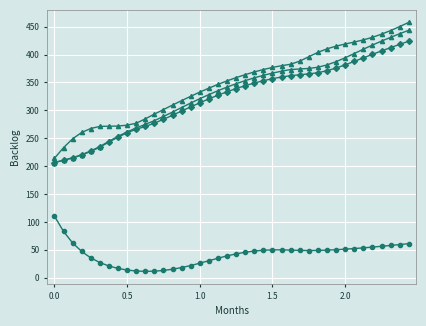

Is it true that Backlog[1] equals 610.5 at 28?

False